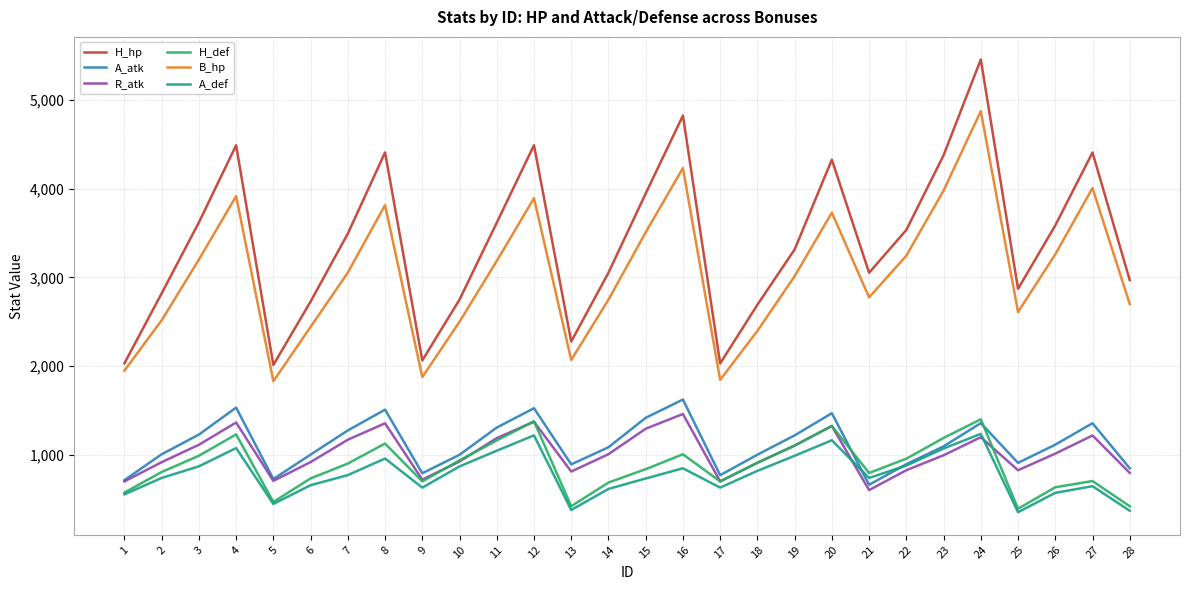

Is it true that A_def equals 555 at 28?

False